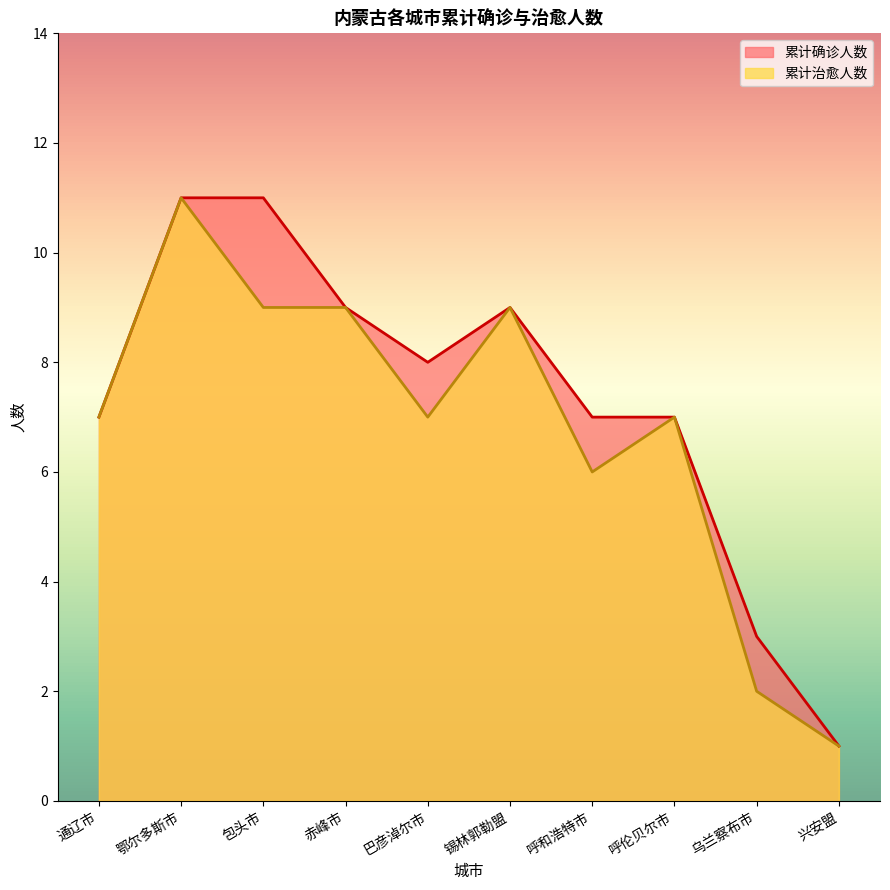

What position from the right is 兴安盟?

1